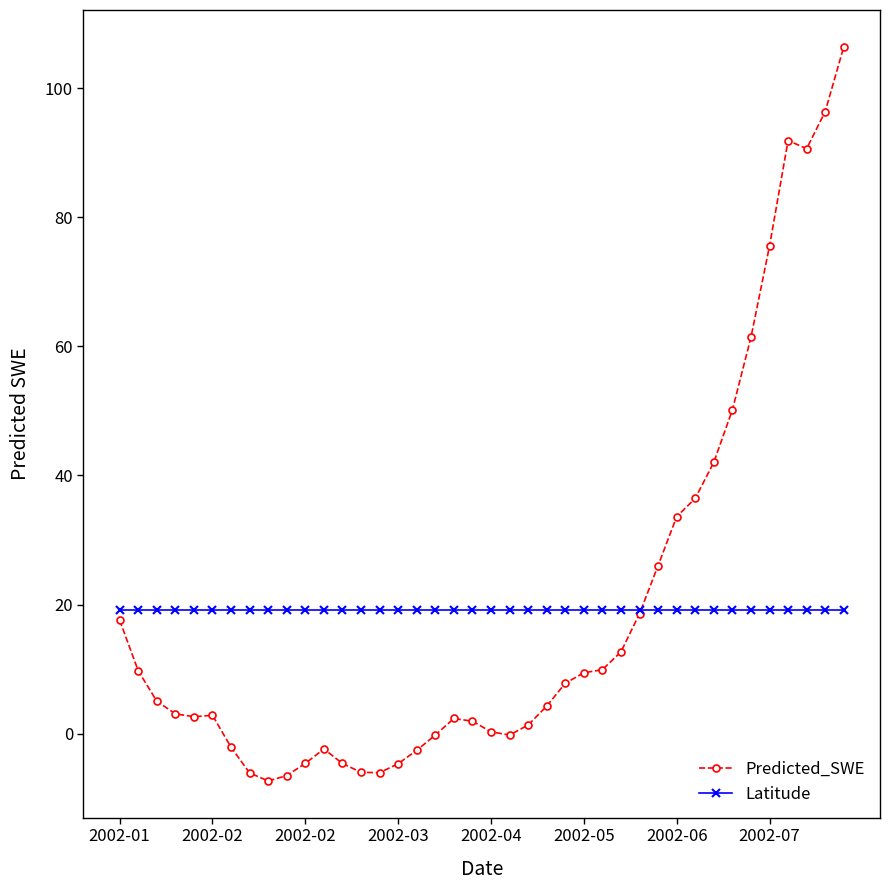

What is the maximum value for Predicted_SWE?

106.4